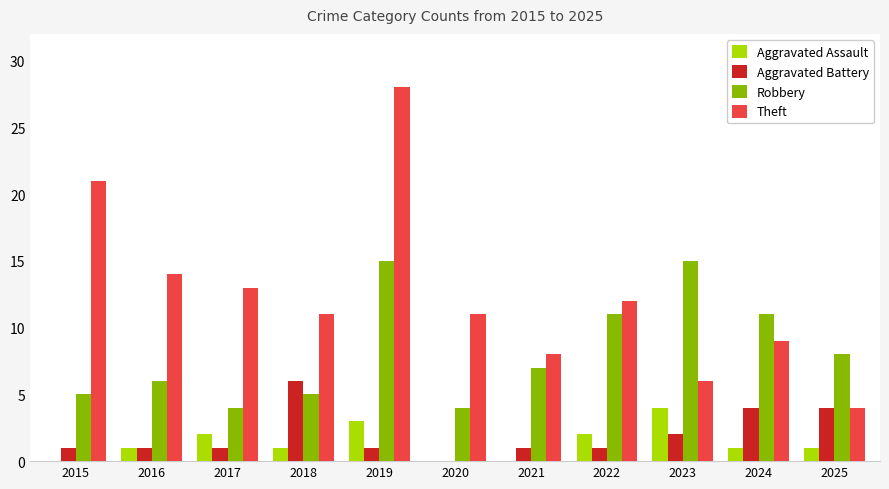

What is the total value across all series at 2016?

22